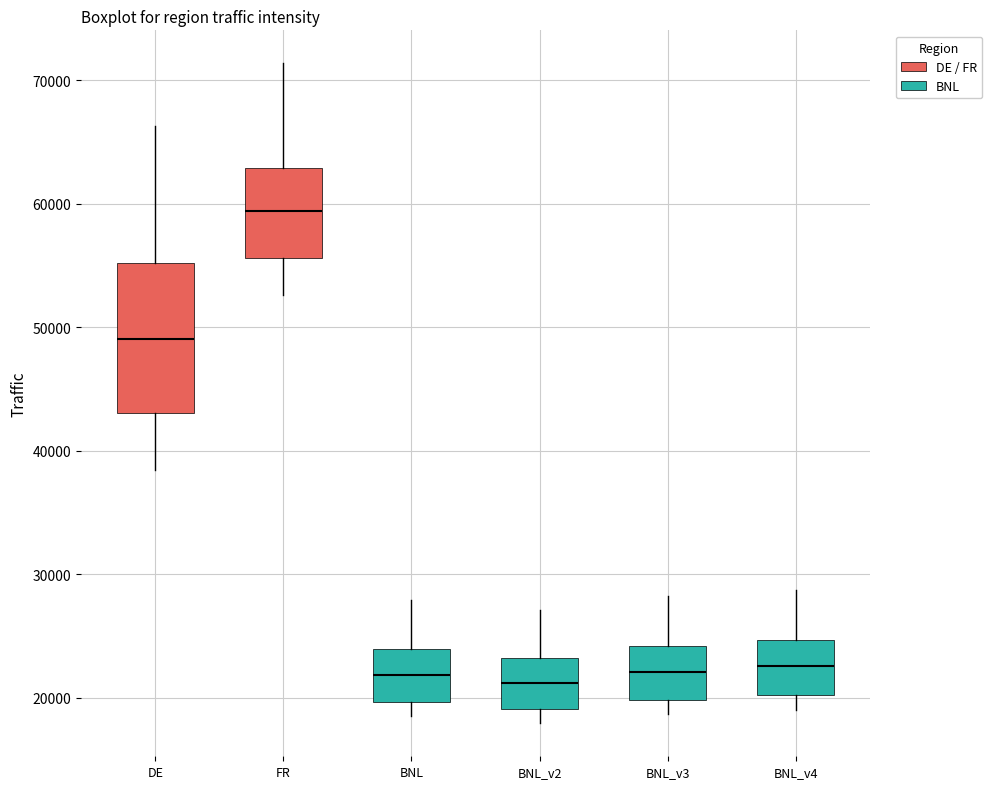

Reading left to right, transcribe this box plot: for each box, give where its median line is, the range the box spans, and where its two whiskers end, as read against the y-axis. The values are not printed on the chart, so give them approximately, as read against the axis.

DE: median 49000, box 43000 to 55000, whiskers 38000 to 66000
FR: median 59000, box 56000 to 63000, whiskers 53000 to 71000
BNL: median 22000, box 20000 to 24000, whiskers 19000 to 28000
BNL_v2: median 21000, box 19000 to 23000, whiskers 18000 to 27000
BNL_v3: median 22000, box 20000 to 24000, whiskers 19000 to 28000
BNL_v4: median 23000, box 20000 to 25000, whiskers 19000 to 29000